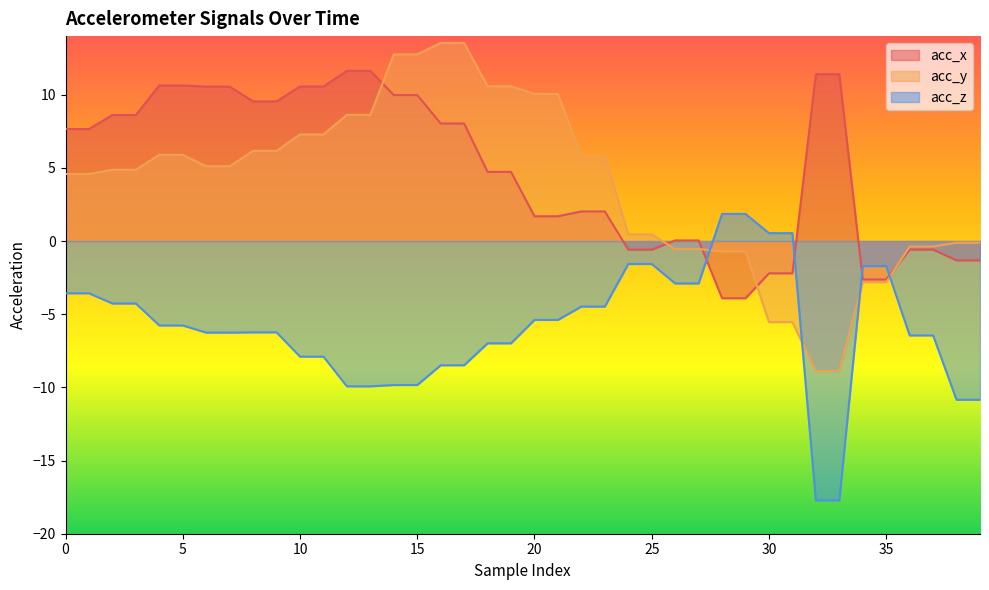

At how many categories does at least one series exceed 7?

24